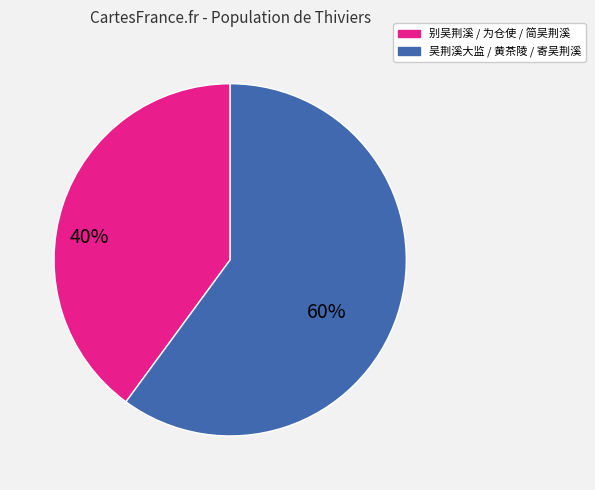

Is there a majority slice in this chart?

Yes